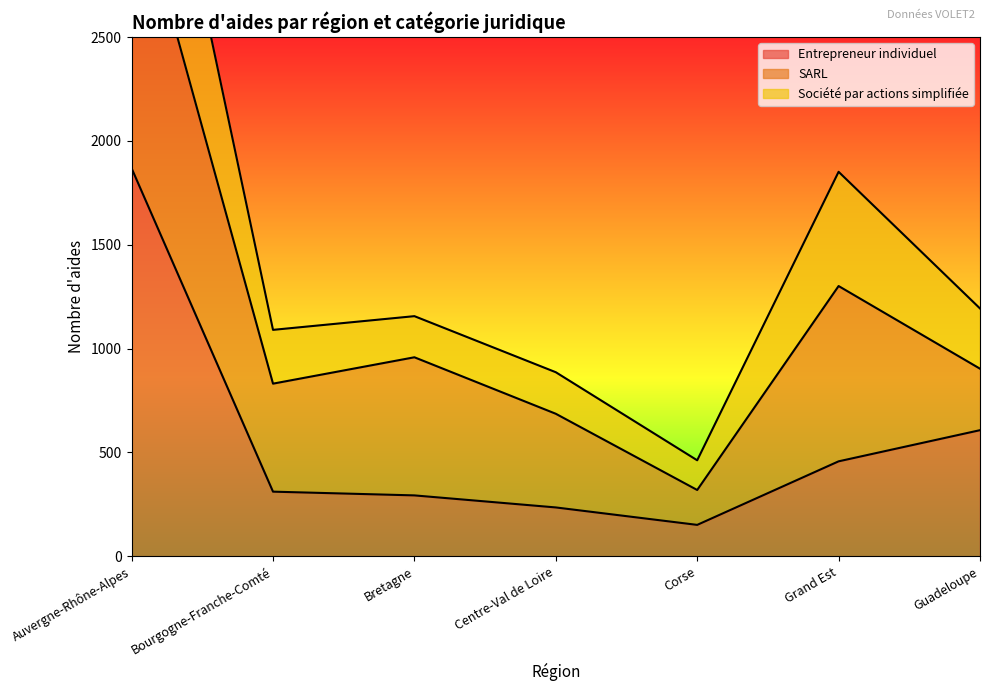

Between Corse and Grand Est, which is larger?

Grand Est